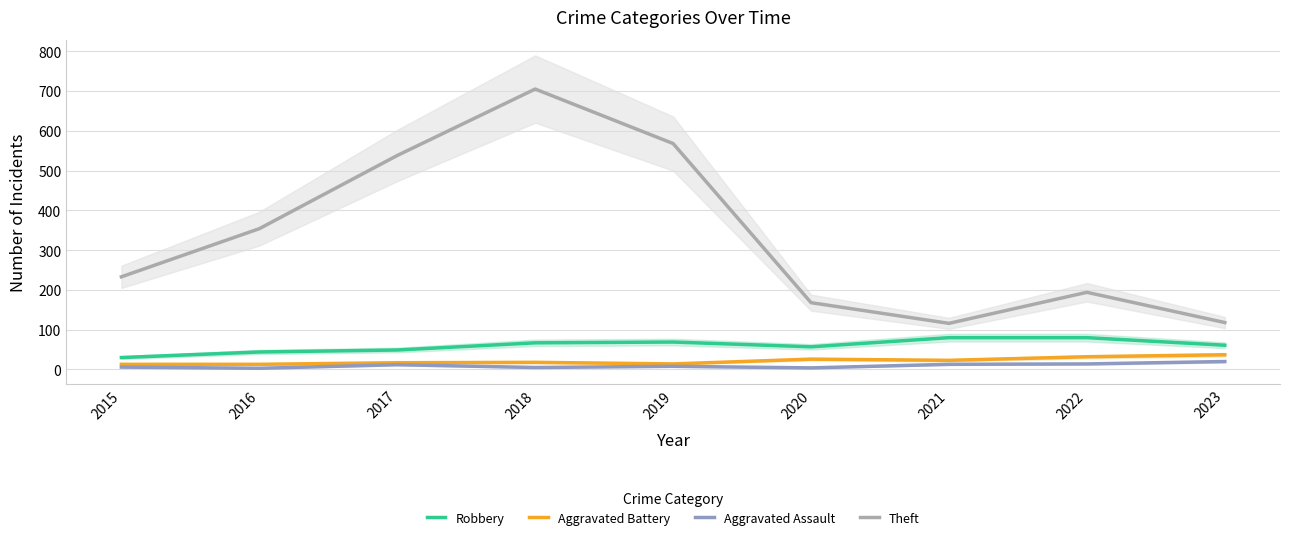

Which series changed the most between 2021 and 2023?

Robbery